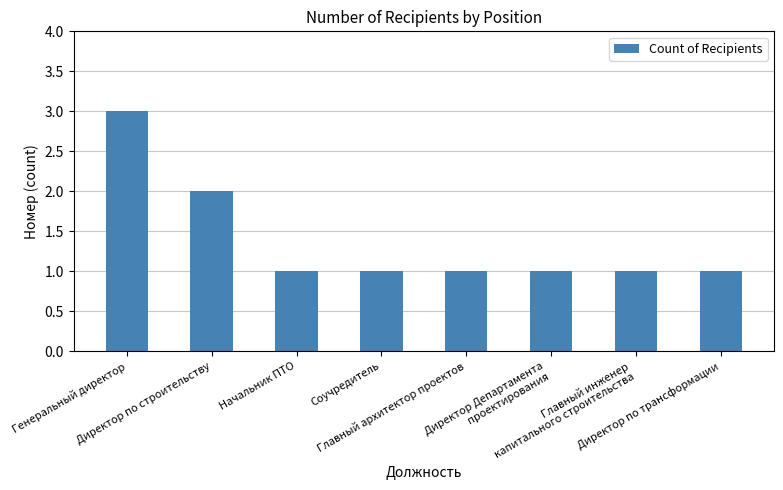

What is the label of the 3rd bar from the left?

Начальник ПТО